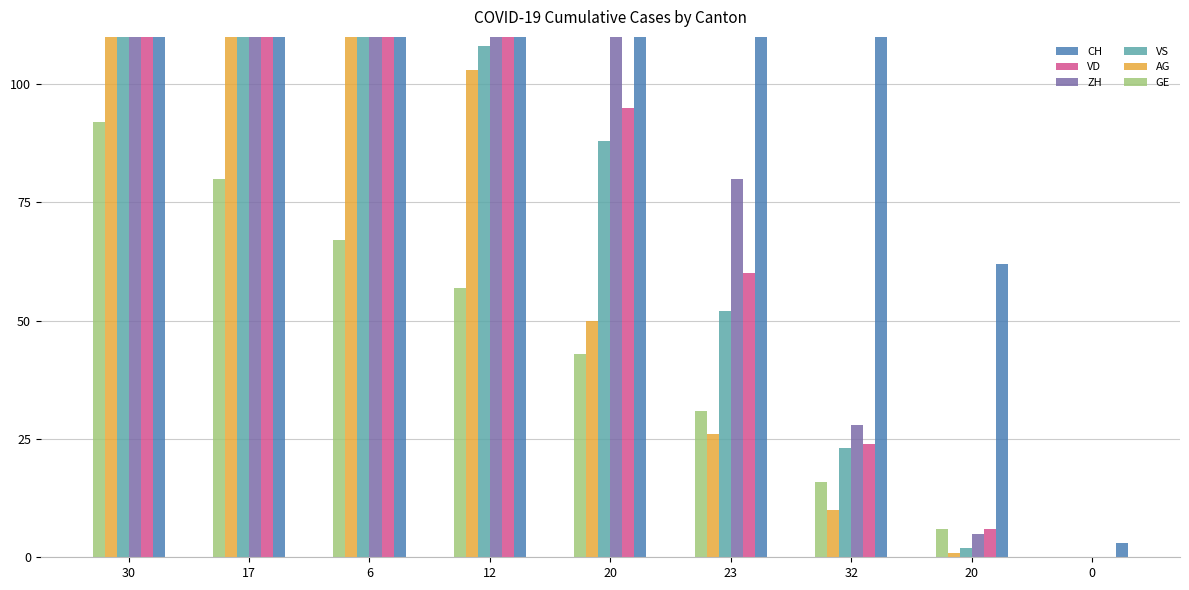

Rank the series by their maximum value, from lowest to highest.

GE, VS, AG, VD, ZH, CH